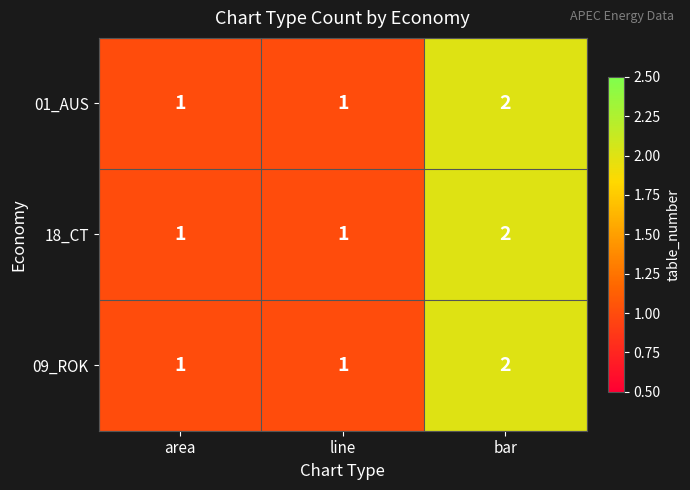

At which category is the sum across all series the highest?

bar